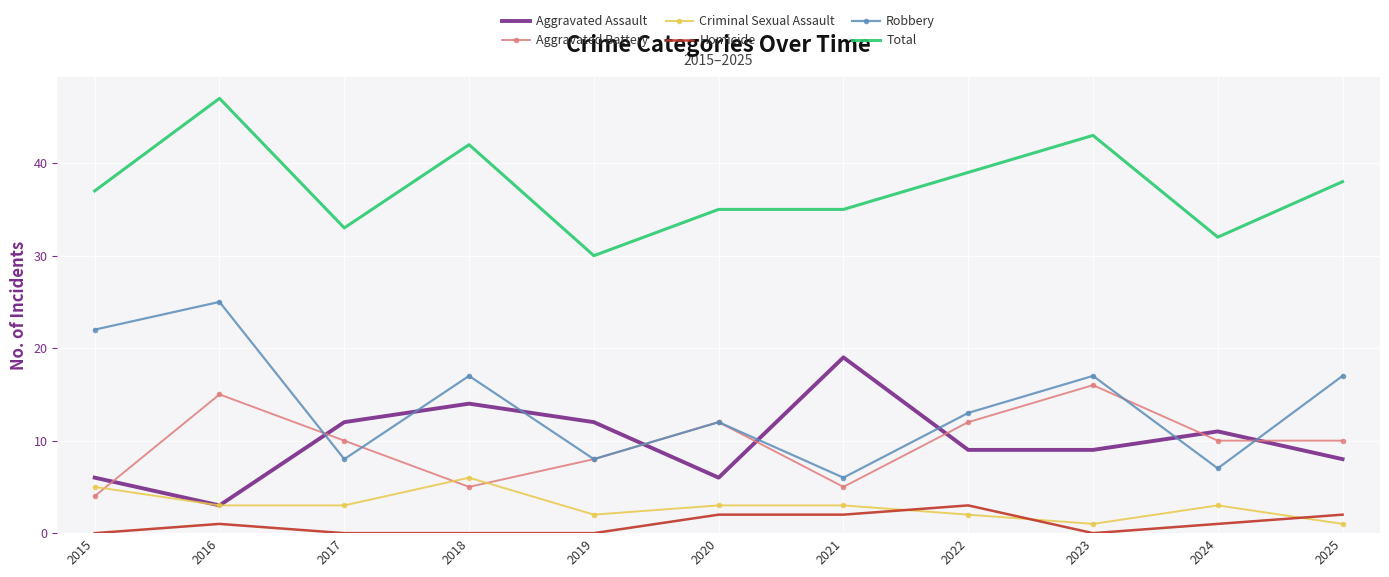

What is the approximate value of Aggravated Battery at 2025?

10